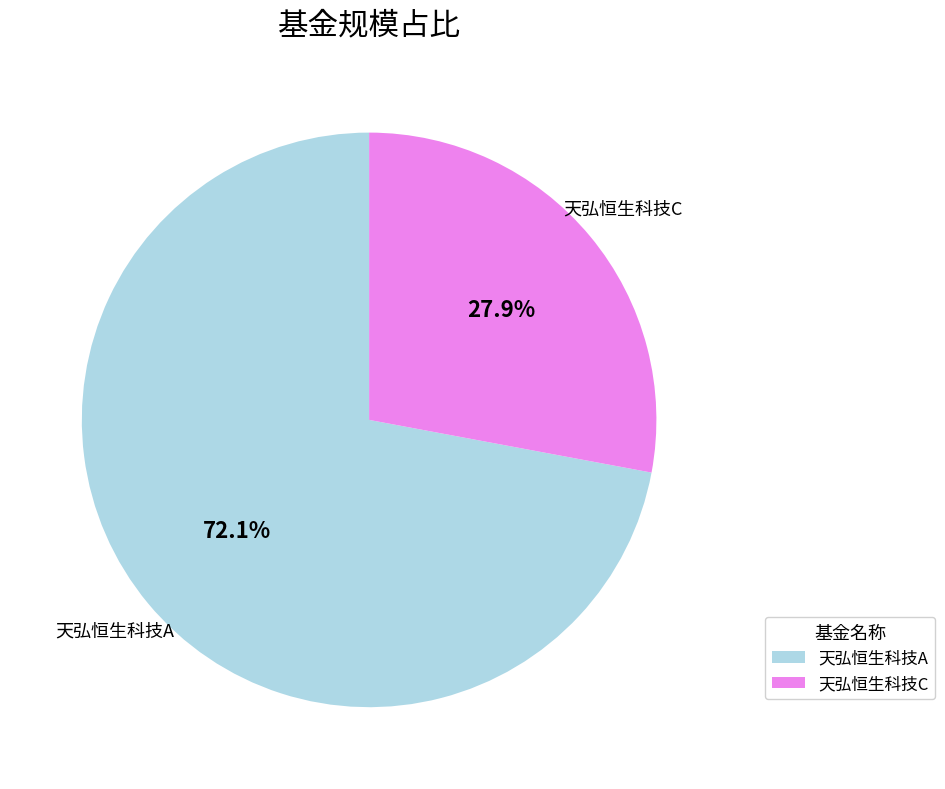

Which has a higher value, 天弘恒生科技A or 天弘恒生科技C?

天弘恒生科技A